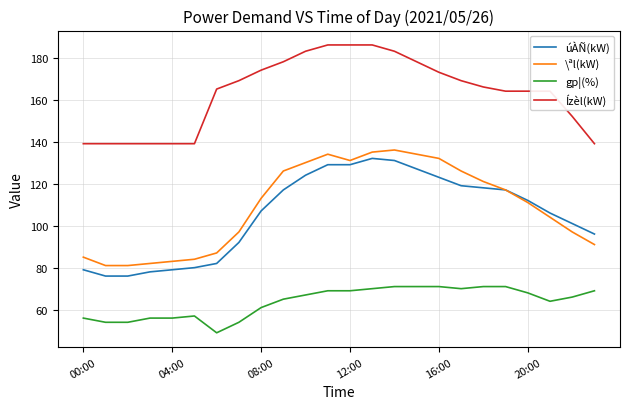

Which series has the largest total across all categories?

Ízèl(kW)